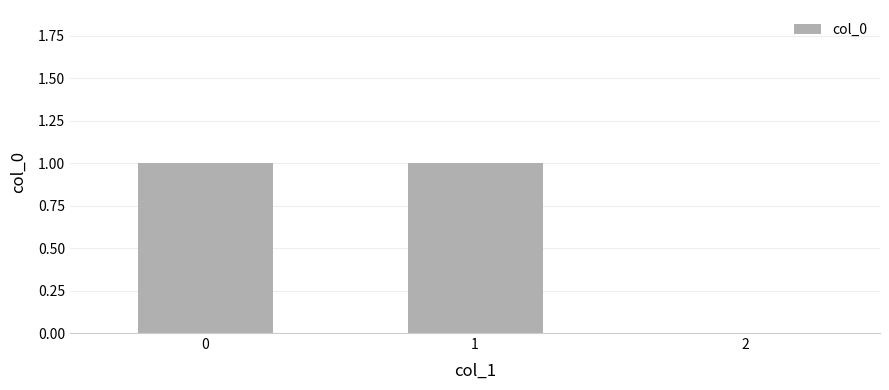

The value at 0 is 1. True or false?

True